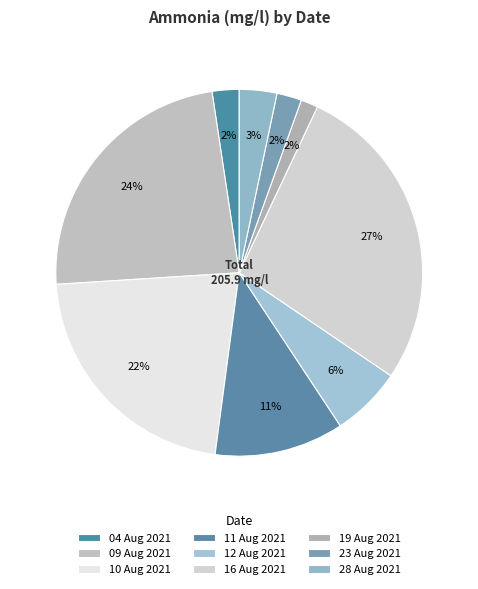

How many slices are in this pie chart?

9